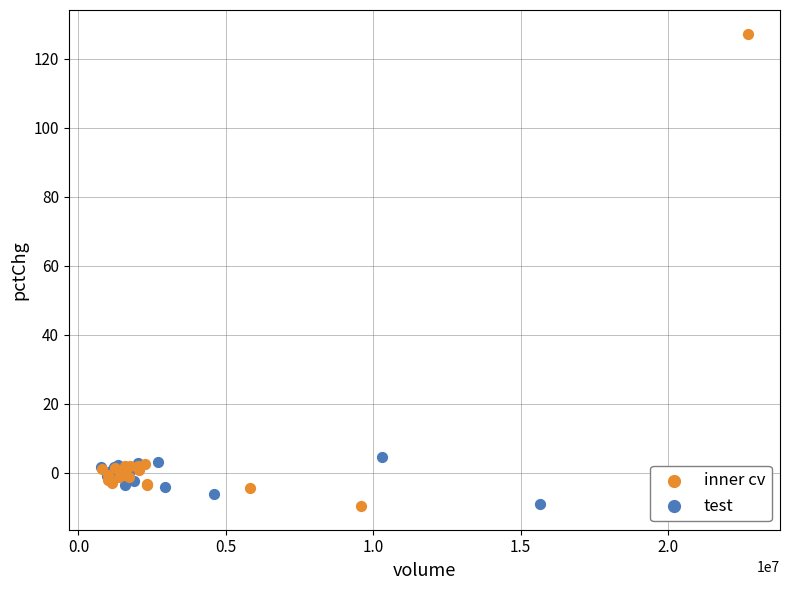

Which series has the widest spread of Y values?

inner cv